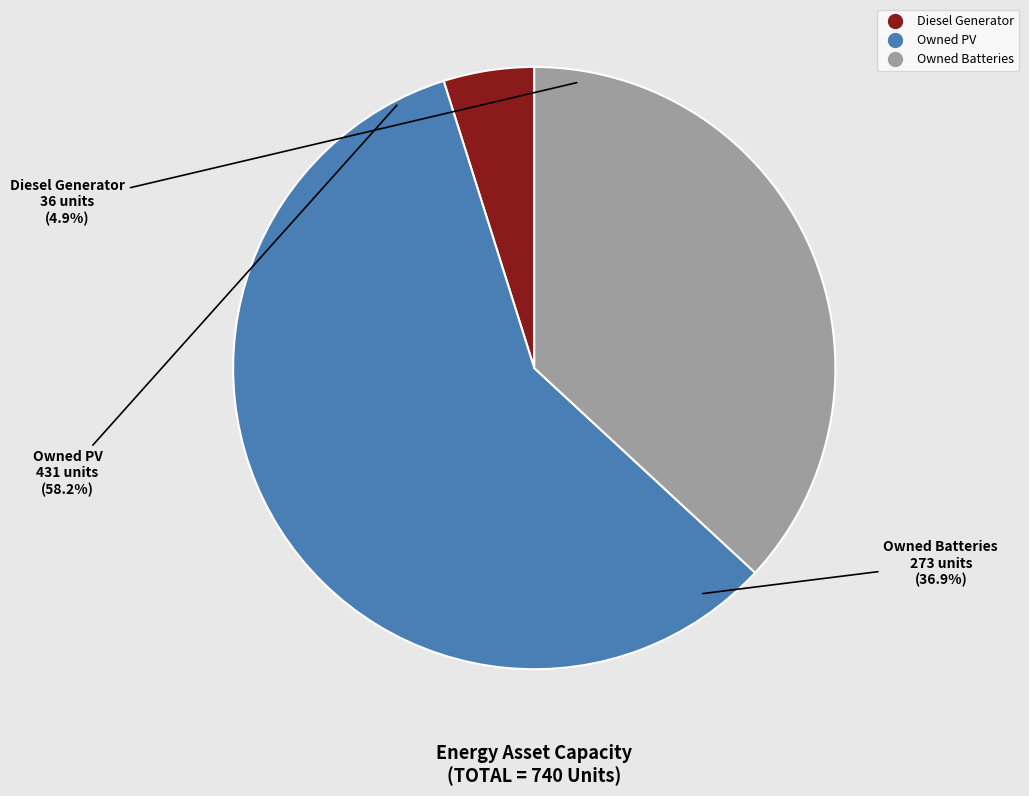

Is it true that Owned Batteries is 47% of the pie?

False